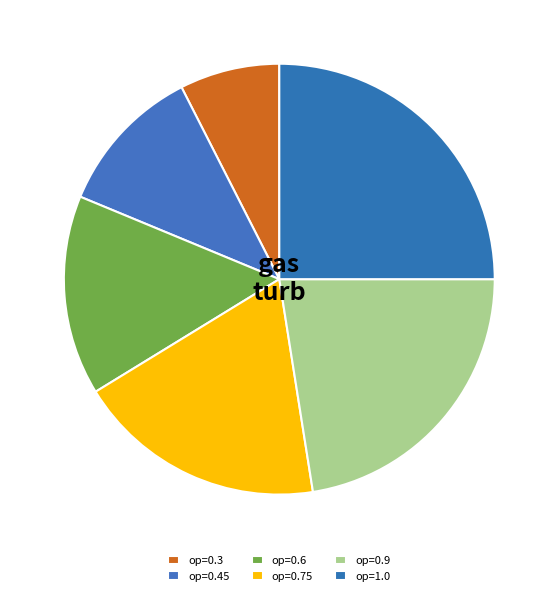

How many segments does this pie chart have?

6